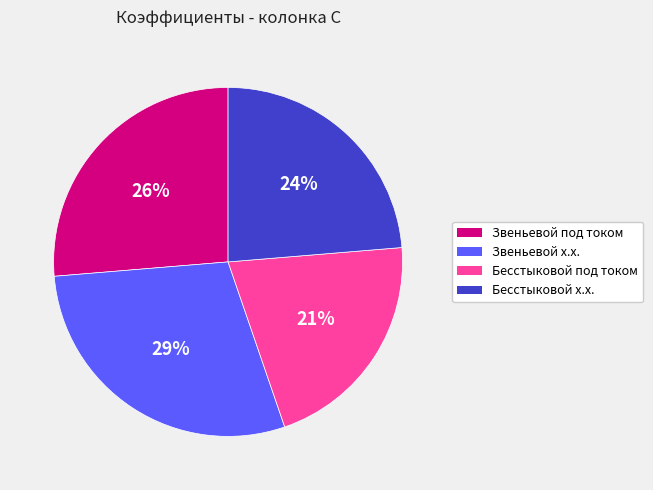

Does any single category account for the majority?

No